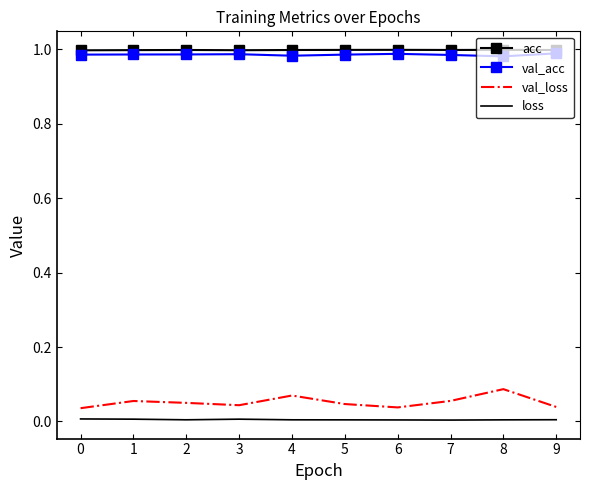

Count the number of categories in the chart.

10